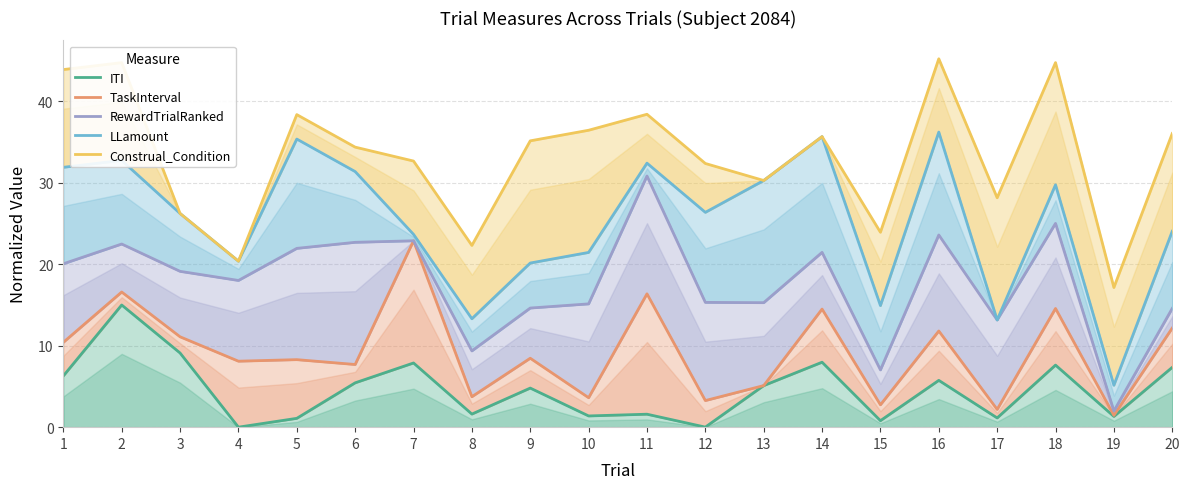

True or false: LLamount has a value of 21.0 at 1.

False